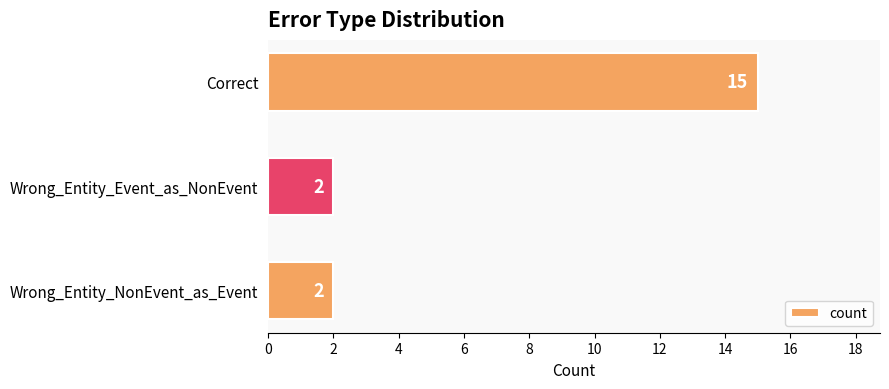

Approximately how many times larger is the value at Correct compared to Wrong_Entity_NonEvent_as_Event?

7.5